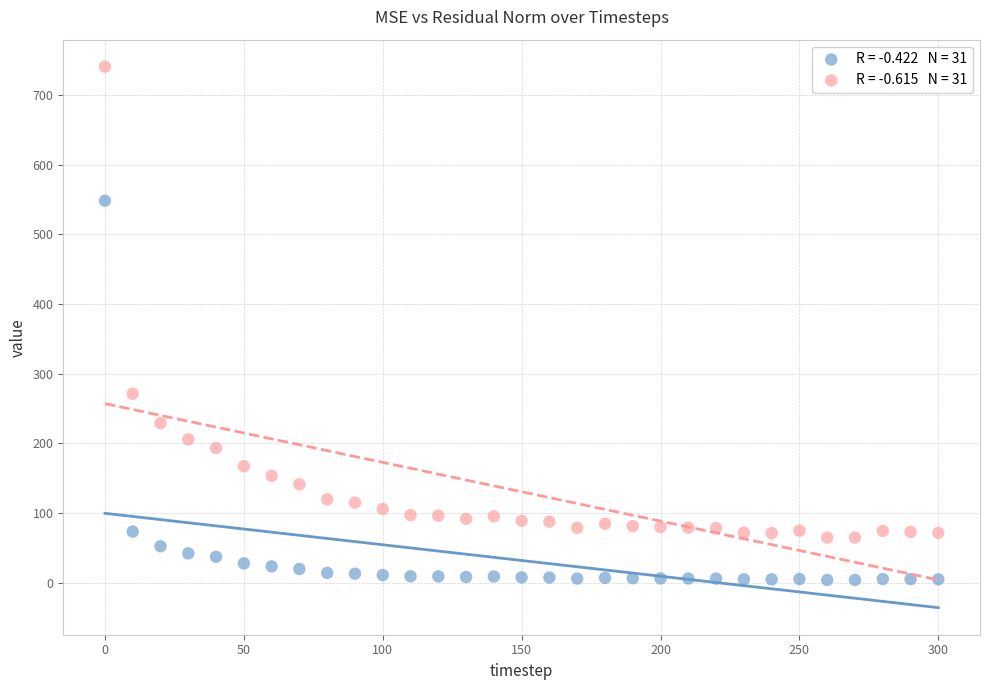

Across all data points, what is the range of Y values (max minus min)?

736.2